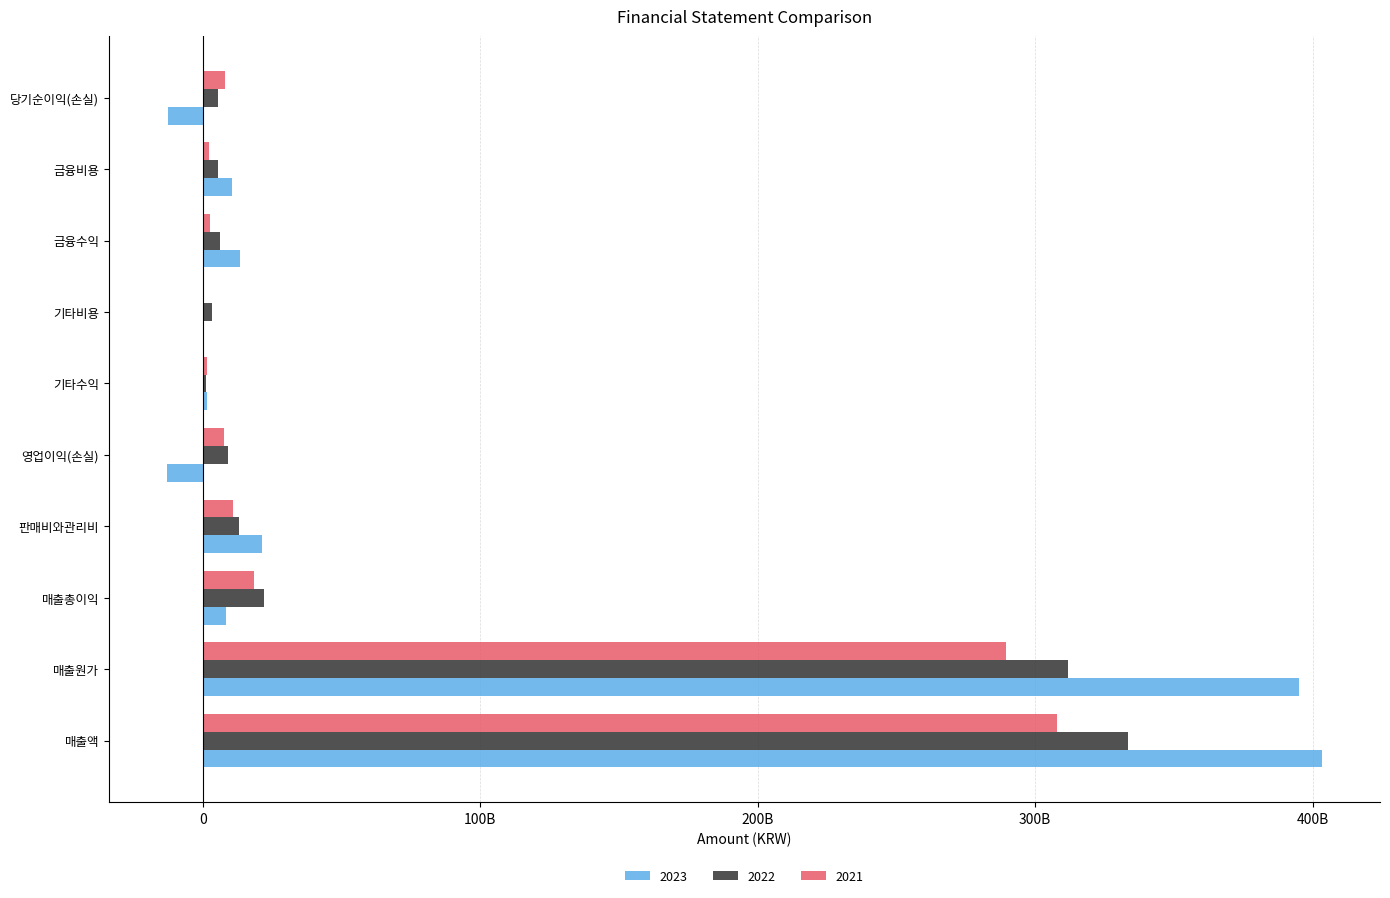

True or false: 2022 has a value of 463107607327 at 매출원가.

False